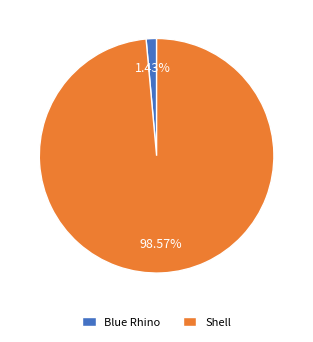

To the nearest percent, what is the difference between the Blue Rhino and Shell slice percentages?

97%